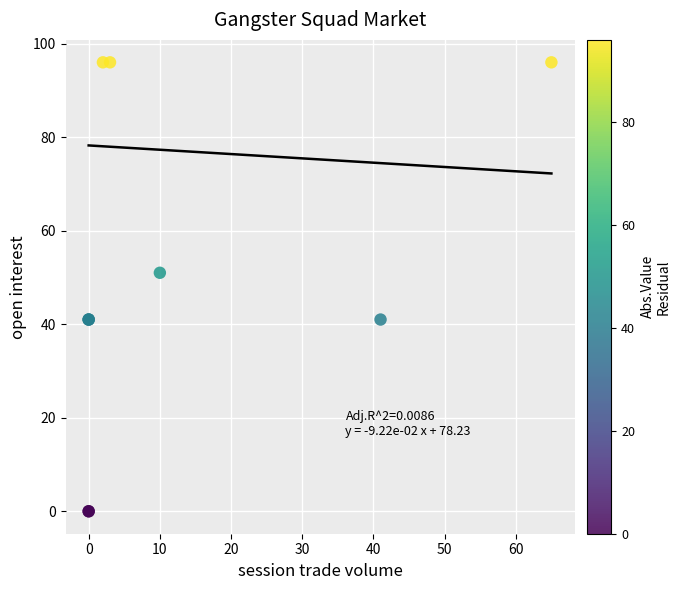

What Y value in the scatter plot is closest to 48?

51